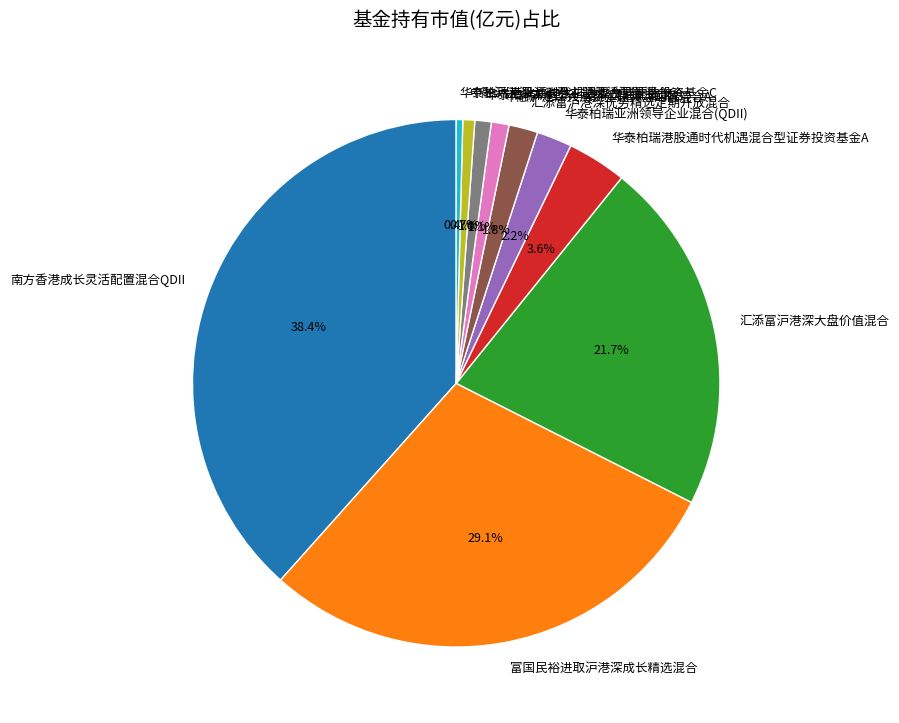

How many segments does this pie chart have?

10